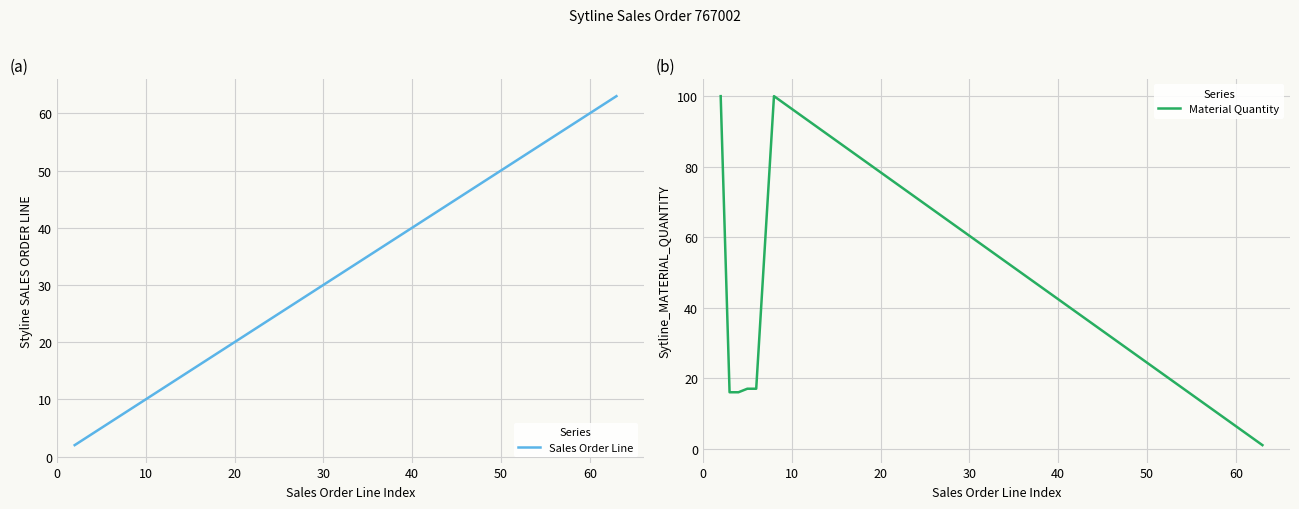

Count the number of categories in the chart.

11